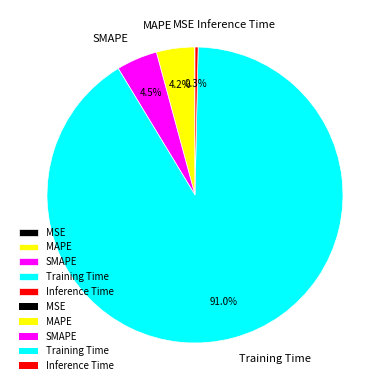

What percentage do SMAPE and Inference Time together represent?

4.8%